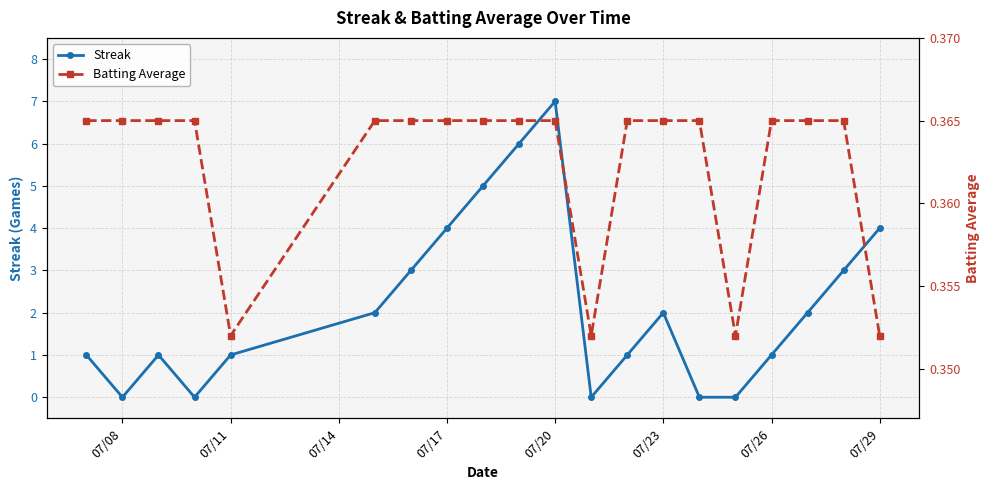

Is it true that Streak equals 4 at 07/17?

True